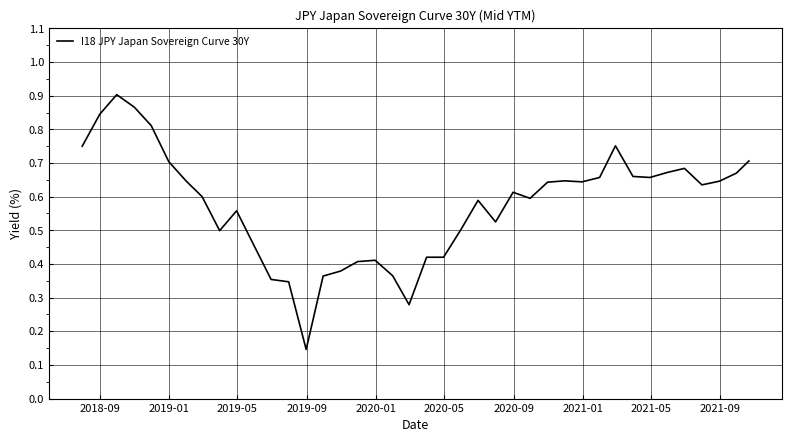

What is the difference between the maximum and second lowest values?

0.6